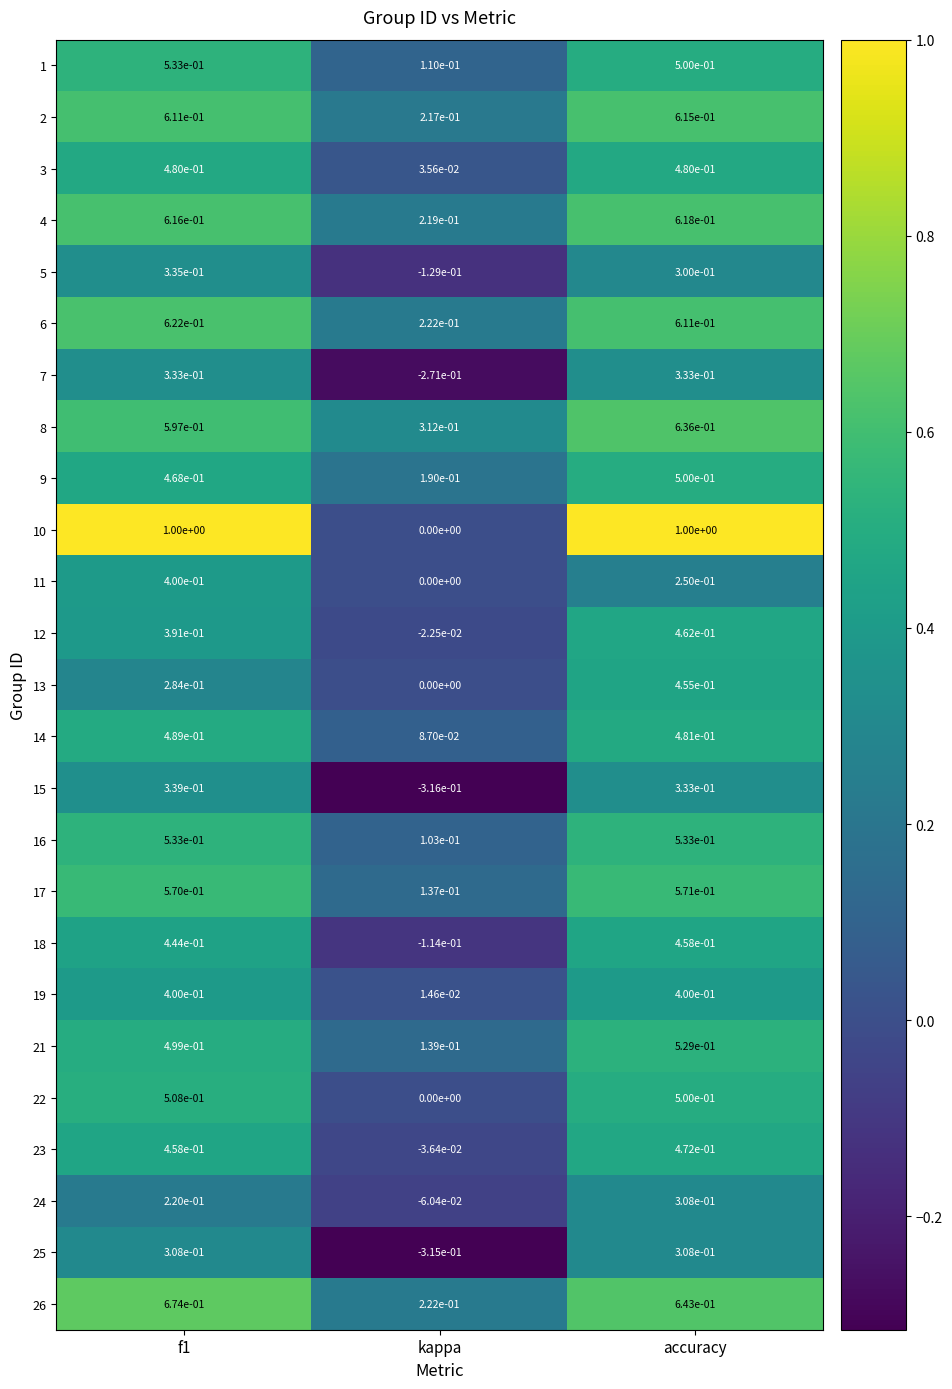

At which label does 12 reach its minimum?

kappa